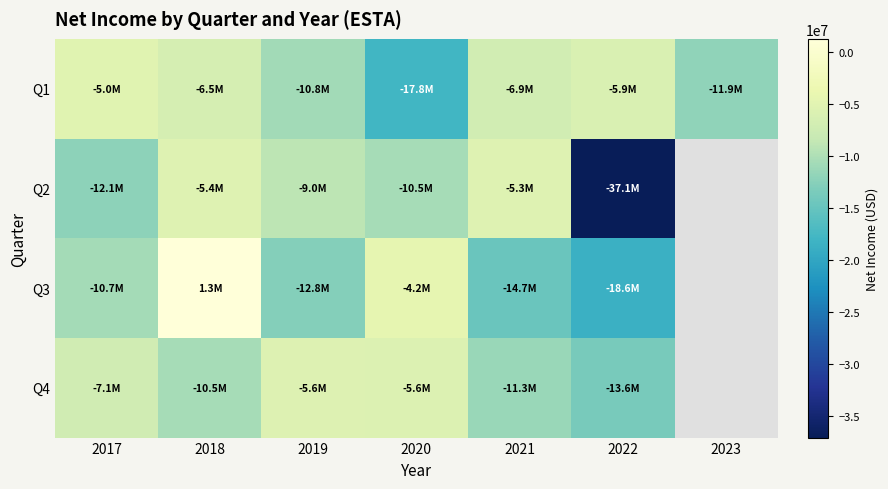

Read the Q2 value at 2022.

-37106000.0